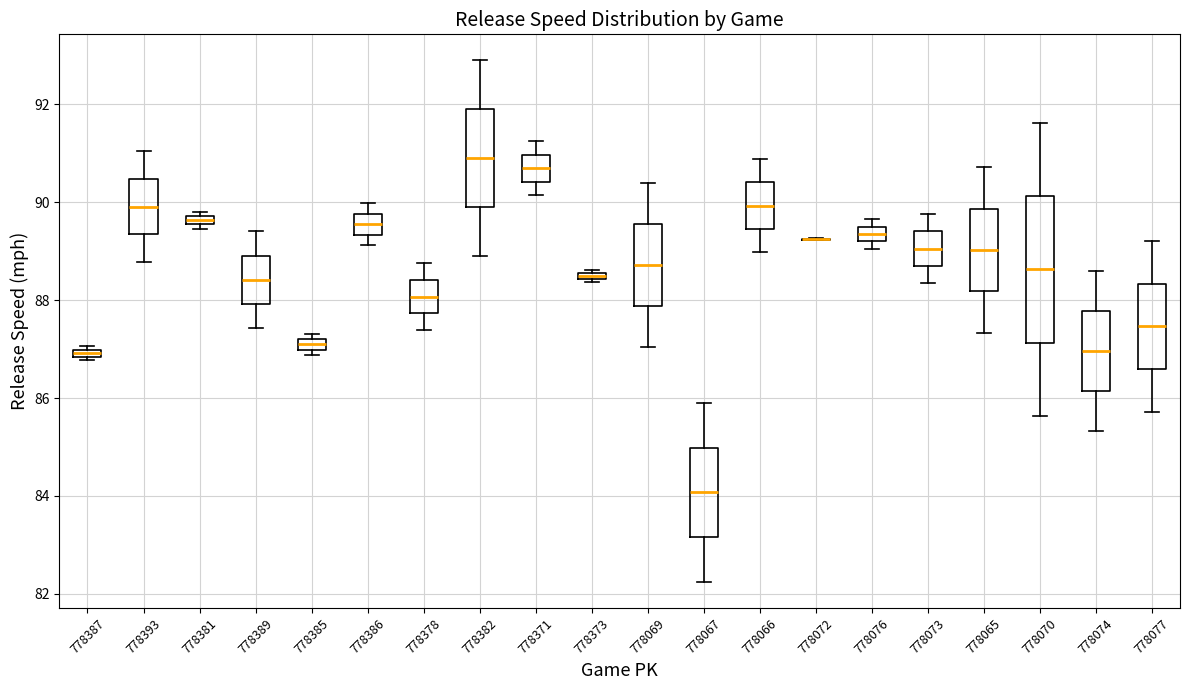

Where is the lower edge of the box at x = 778076 on the y-axis? The values are not printed on the chart, so give them approximately, as read against the axis.

89.2